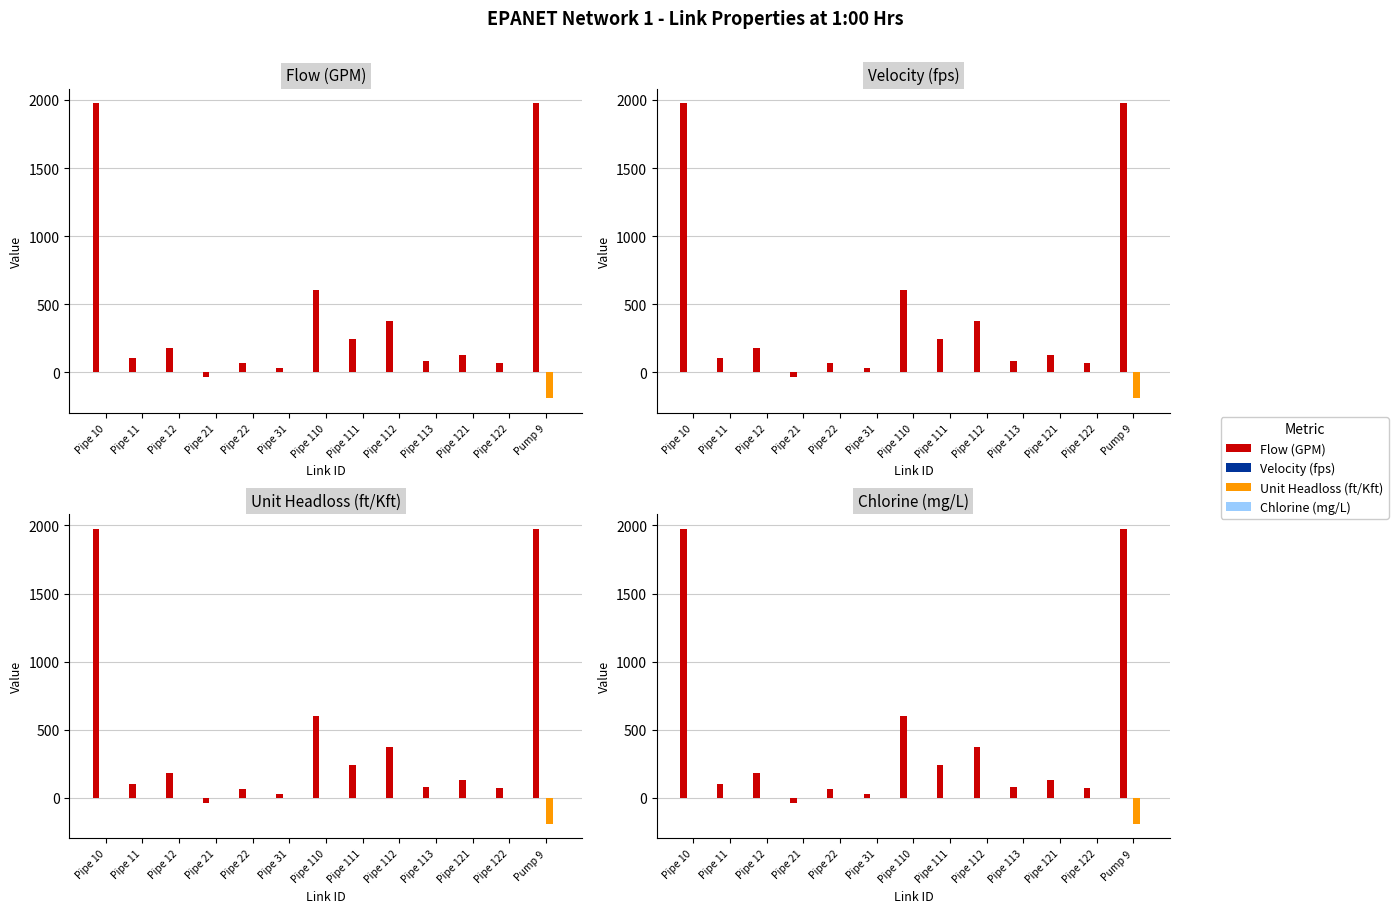

Is it true that Chlorine (mg/L) equals 0.5 at Pipe 21?

True